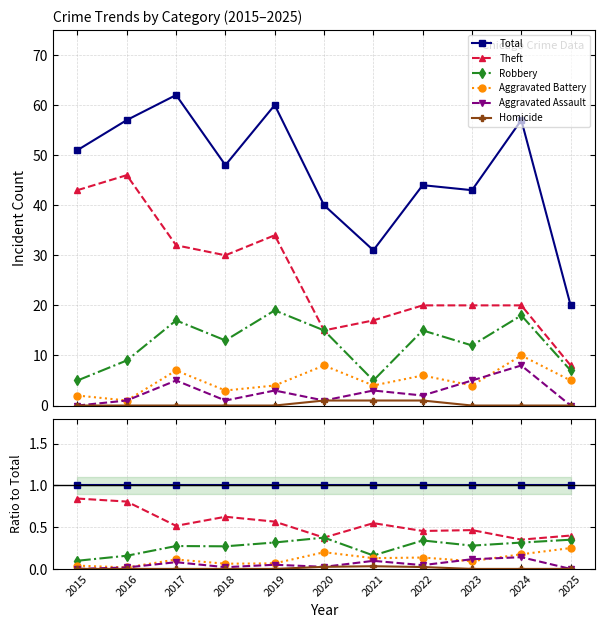

At which category is the sum across all series the highest?

2016